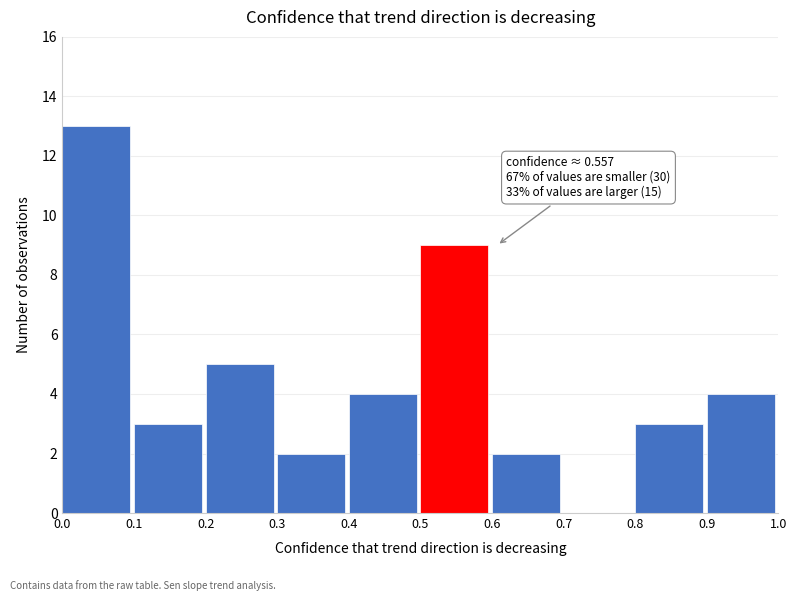

Which range on the x-axis has the tallest bar?

0.0 to 0.1